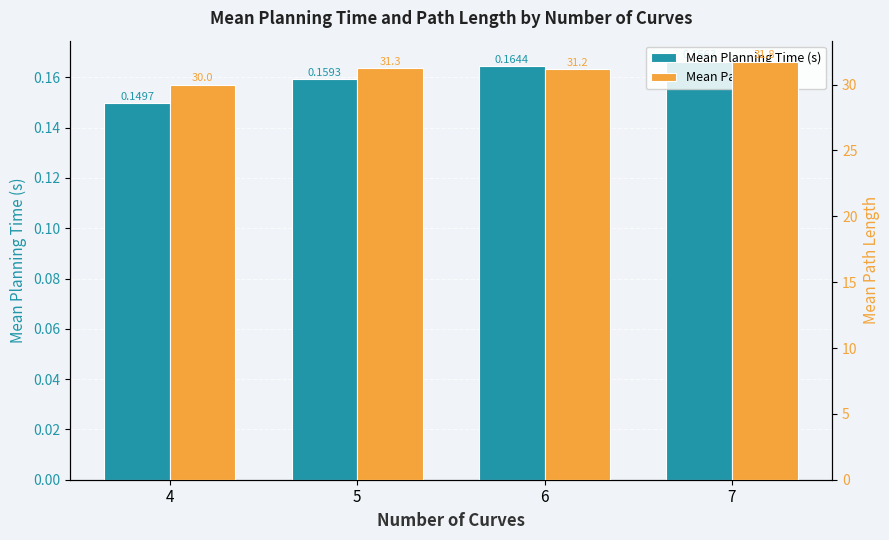

Rank the series by their average value, from highest to lowest.

Mean Path Length, Mean Planning Time (s)